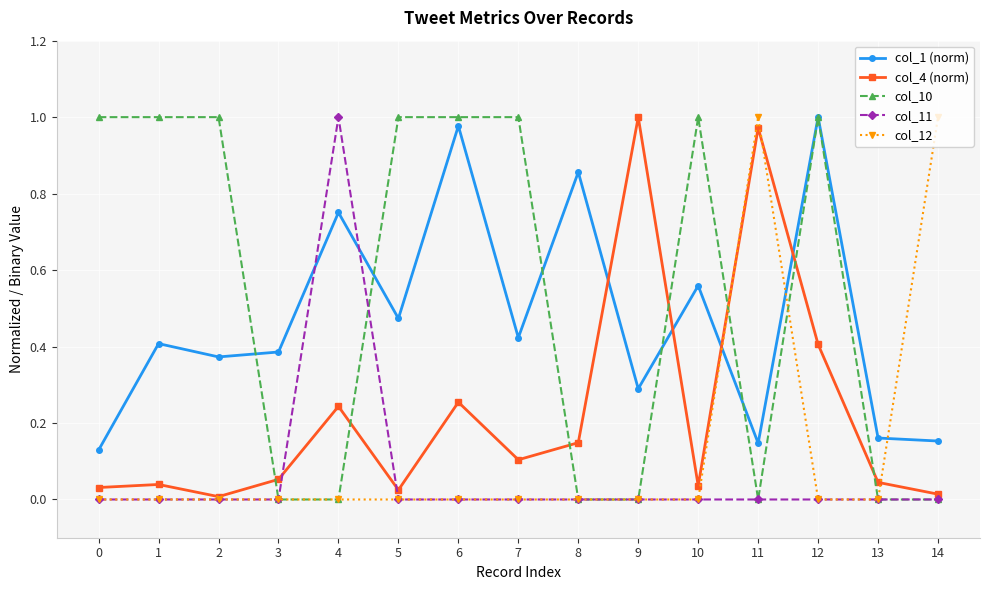

Is it true that col_4 (norm) equals 0.0 at 14?

True